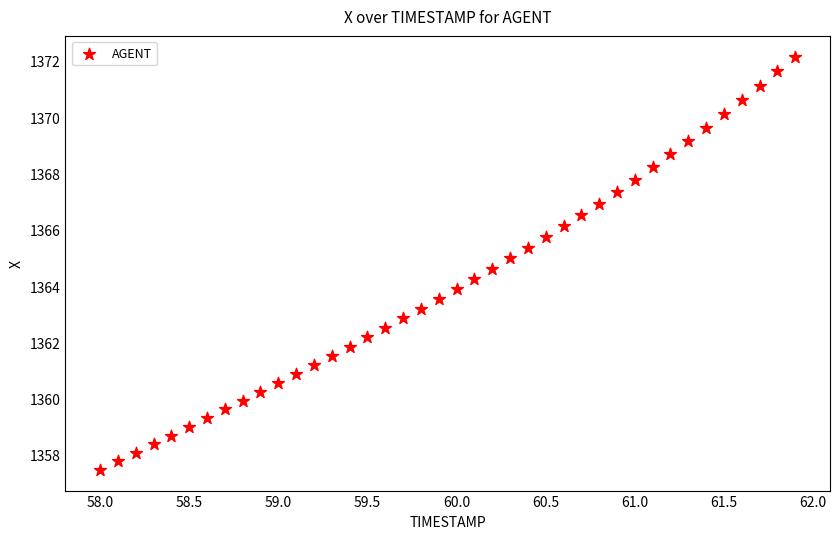

What is the range of Y values (max minus min)?

14.7